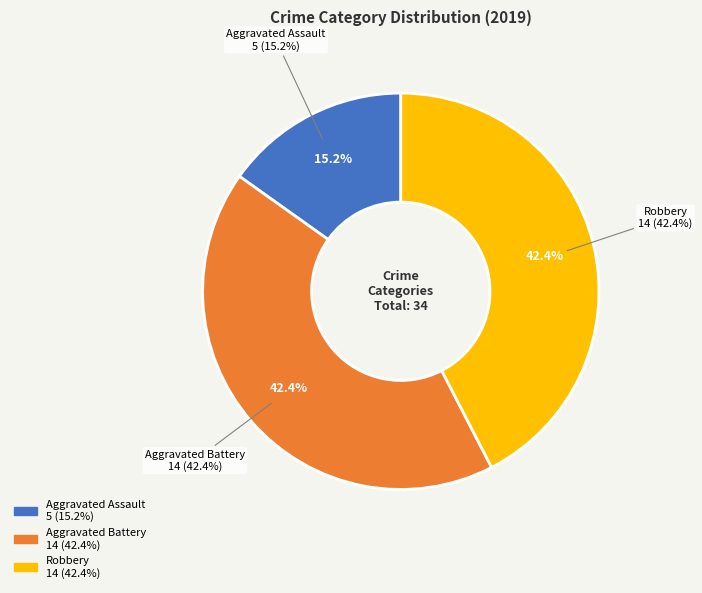

What is the ratio of the value at Robbery to the value at Aggravated Assault?

2.8